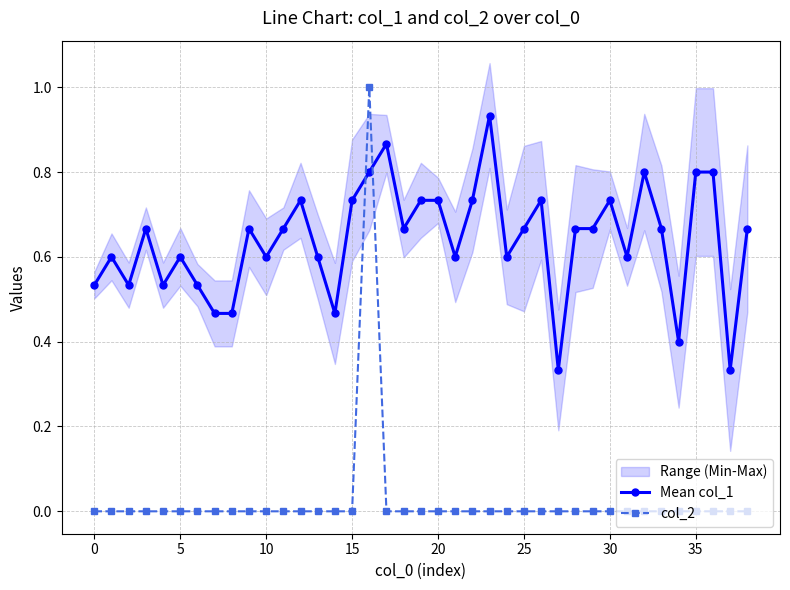

What is the difference between the maximum and minimum values in the Mean col_1 series?

0.6